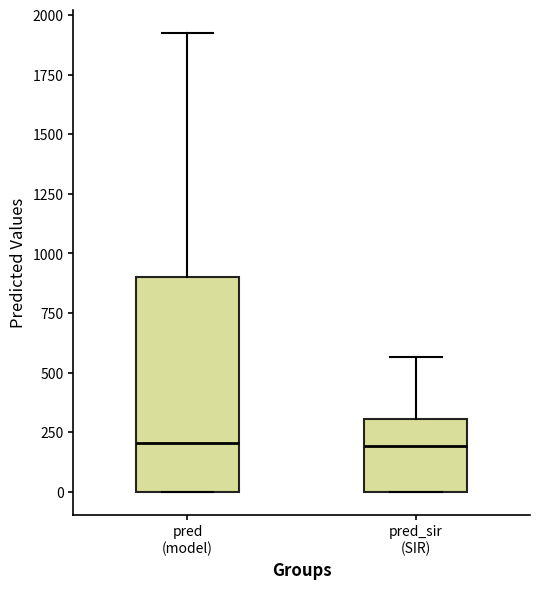

Comparing the boxes themselves (not the whiskers), which one is the tallest?

pred (model)